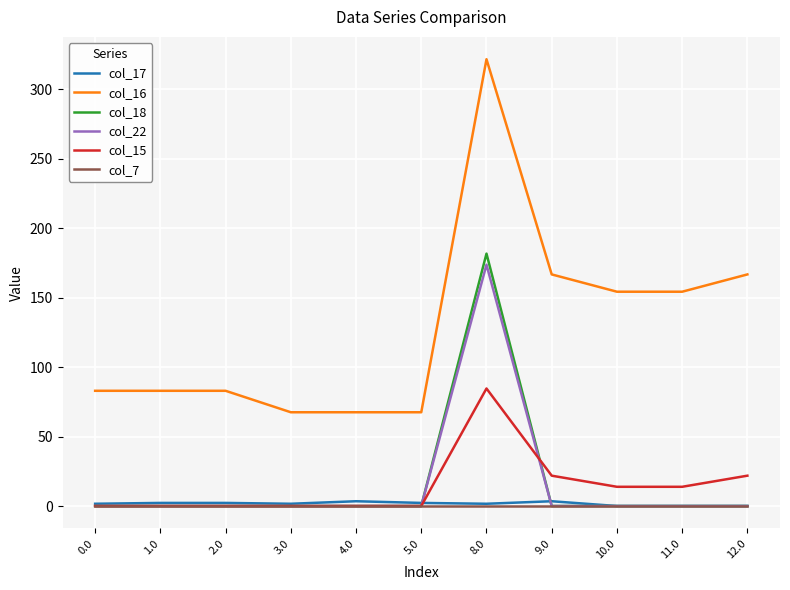

Which category has the highest value in the col_16 series?

8.0